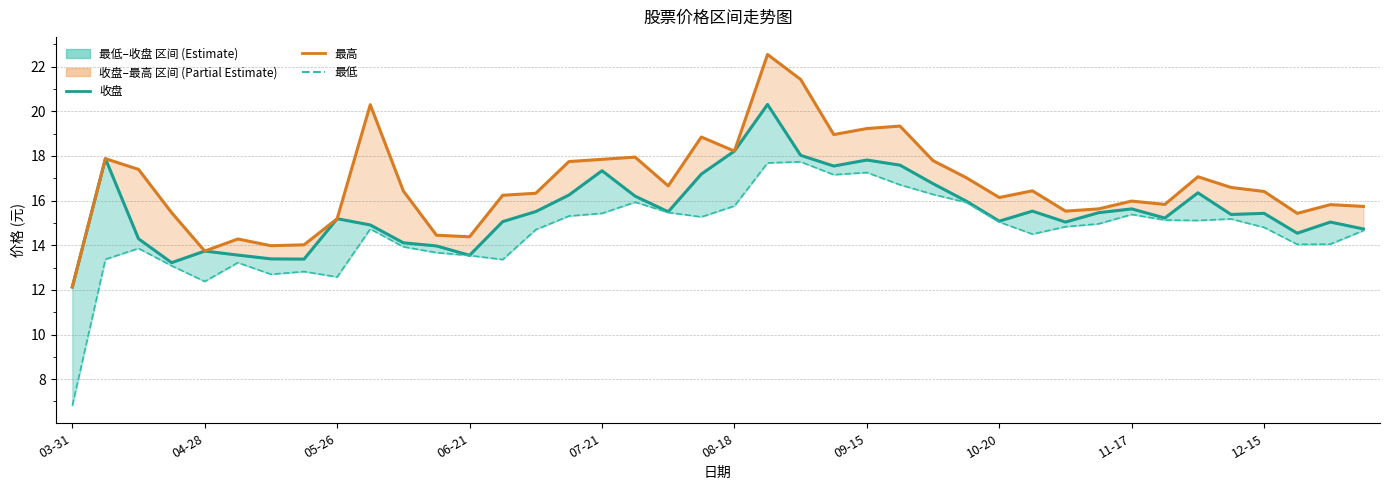

What is the lowest value of the 最低 series?

6.8